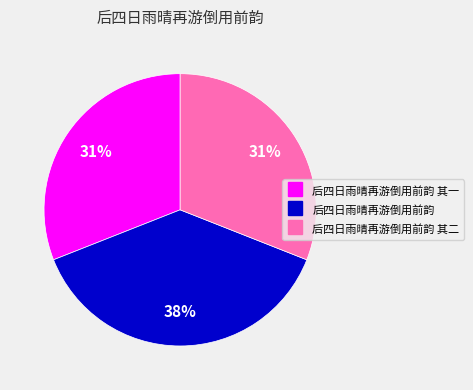

To the nearest percent, what is the average slice percentage?

33%